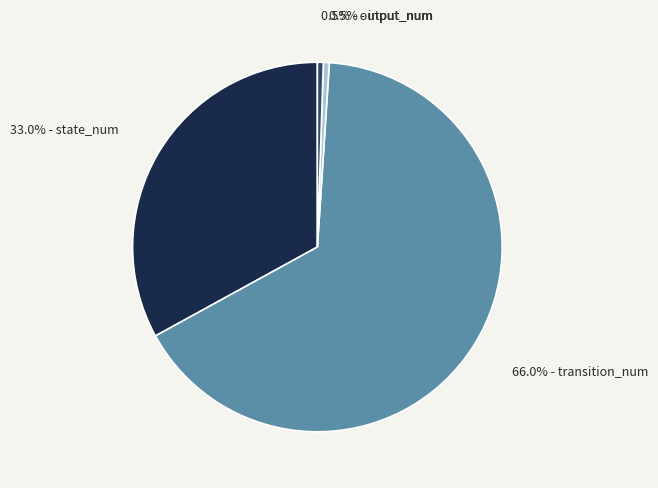

Is there a majority slice in this chart?

Yes